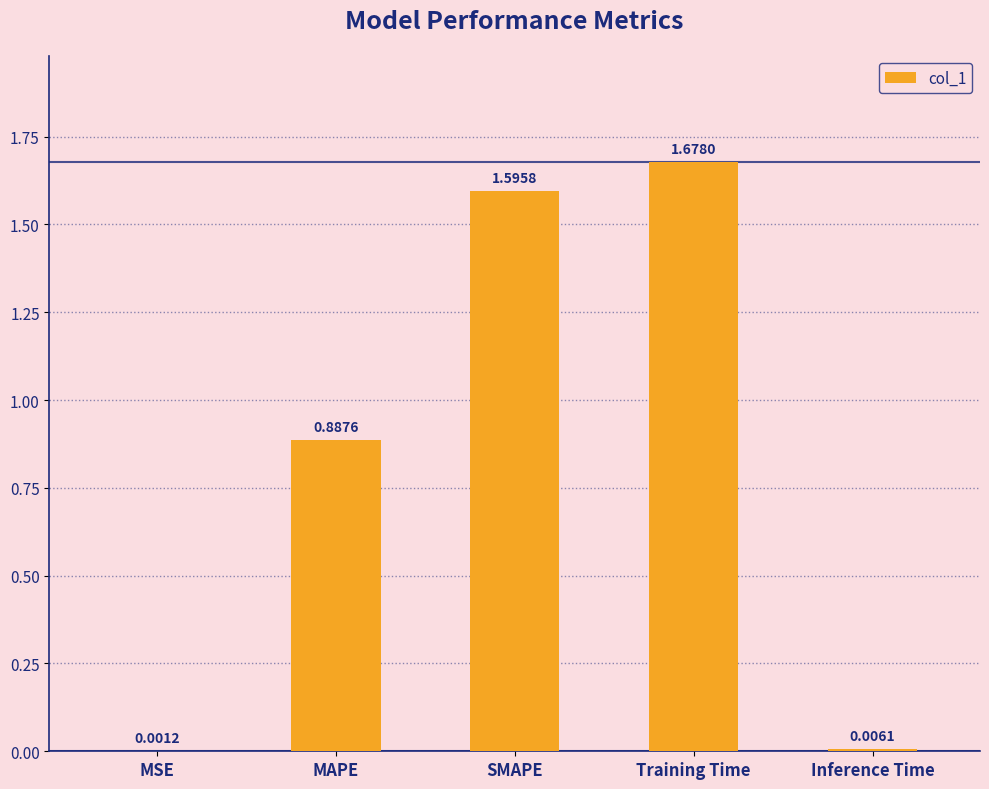

Where is the data nearest to the value 0?

MSE